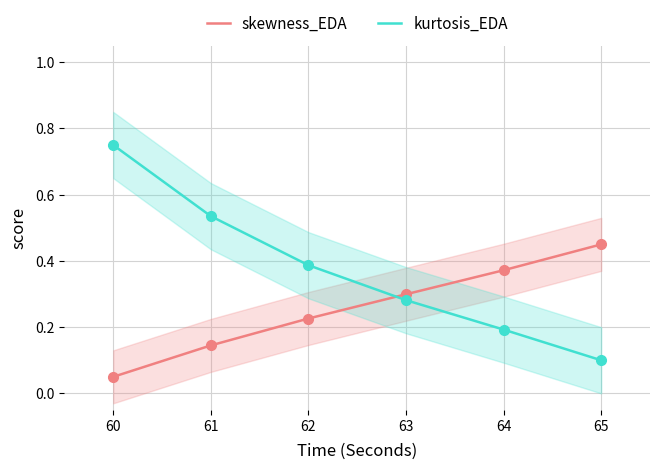

Which series has the largest total across all categories?

kurtosis_EDA